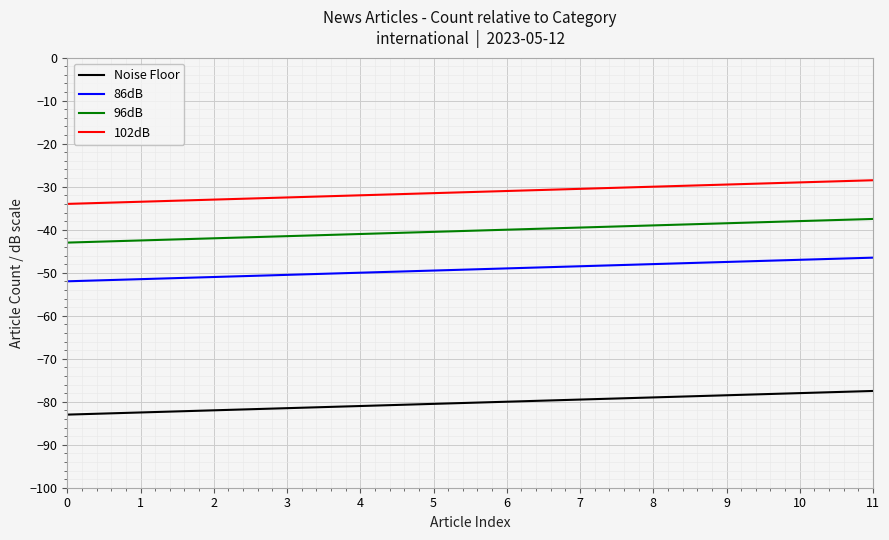

Which series has the largest total across all categories?

102dB